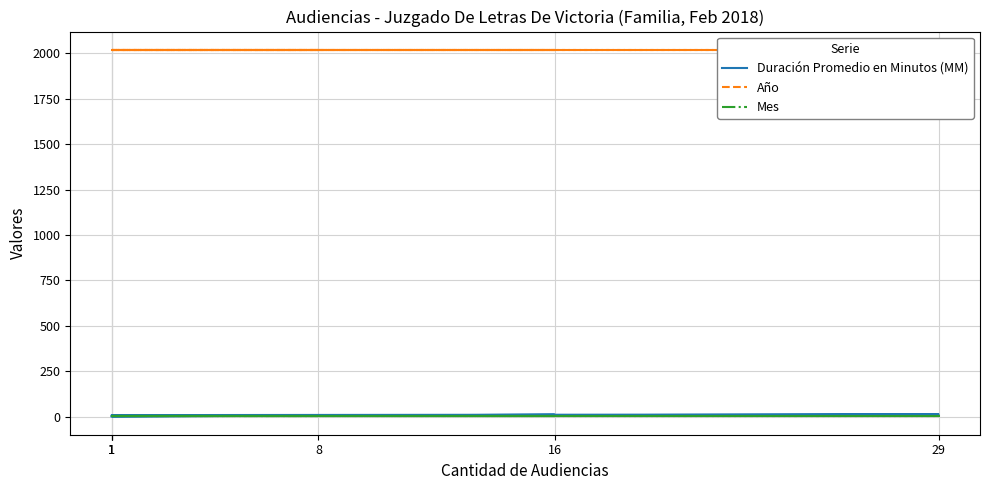

Rank the series by their maximum value, from lowest to highest.

Mes, Duración Promedio en Minutos (MM), Año